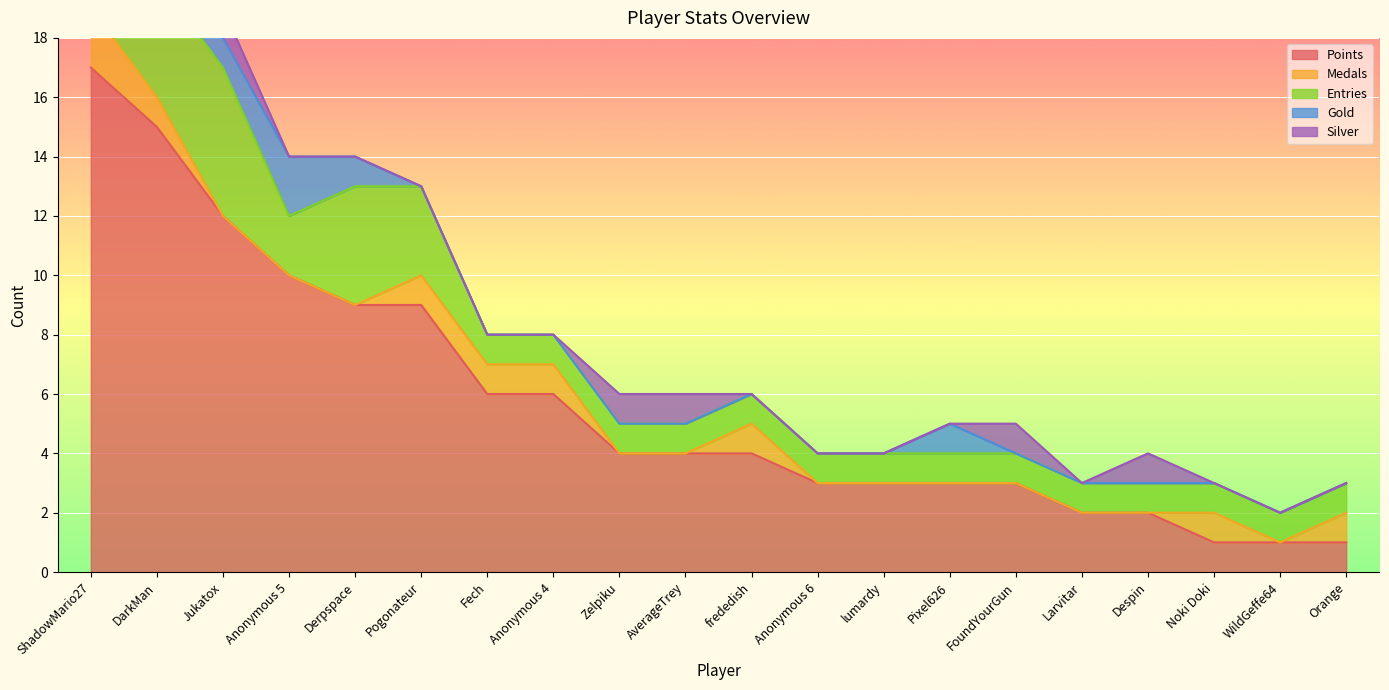

Reading right to left, what are all the values shown in this chart?

Points: Orange=1	WildGeffe64=1	Noki Doki=1	Despin=2	Larvitar=2	FoundYourGun=3	Pixel626=3	lumardy=3	Anonymous 6=3	frededish=4	AverageTrey=4	Zelpiku=4	Anonymous 4=6	Fech=6	Pogonateur=9	Derpspace=9	Anonymous 5=10	Jukatox=12	DarkMan=15	ShadowMario27=17
Medals: Orange=1	WildGeffe64=0	Noki Doki=1	Despin=0	Larvitar=0	FoundYourGun=0	Pixel626=0	lumardy=0	Anonymous 6=0	frededish=1	AverageTrey=0	Zelpiku=0	Anonymous 4=1	Fech=1	Pogonateur=1	Derpspace=0	Anonymous 5=0	Jukatox=0	DarkMan=1	ShadowMario27=2
Entries: Orange=1	WildGeffe64=1	Noki Doki=1	Despin=1	Larvitar=1	FoundYourGun=1	Pixel626=1	lumardy=1	Anonymous 6=1	frededish=1	AverageTrey=1	Zelpiku=1	Anonymous 4=1	Fech=1	Pogonateur=3	Derpspace=4	Anonymous 5=2	Jukatox=5	DarkMan=4	ShadowMario27=4
Gold: Orange=0	WildGeffe64=0	Noki Doki=0	Despin=0	Larvitar=0	FoundYourGun=0	Pixel626=1	lumardy=0	Anonymous 6=0	frededish=0	AverageTrey=0	Zelpiku=0	Anonymous 4=0	Fech=0	Pogonateur=0	Derpspace=1	Anonymous 5=2	Jukatox=1	DarkMan=1	ShadowMario27=1
Silver: Orange=0	WildGeffe64=0	Noki Doki=0	Despin=1	Larvitar=0	FoundYourGun=1	Pixel626=0	lumardy=0	Anonymous 6=0	frededish=0	AverageTrey=1	Zelpiku=1	Anonymous 4=0	Fech=0	Pogonateur=0	Derpspace=0	Anonymous 5=0	Jukatox=1	DarkMan=2	ShadowMario27=1